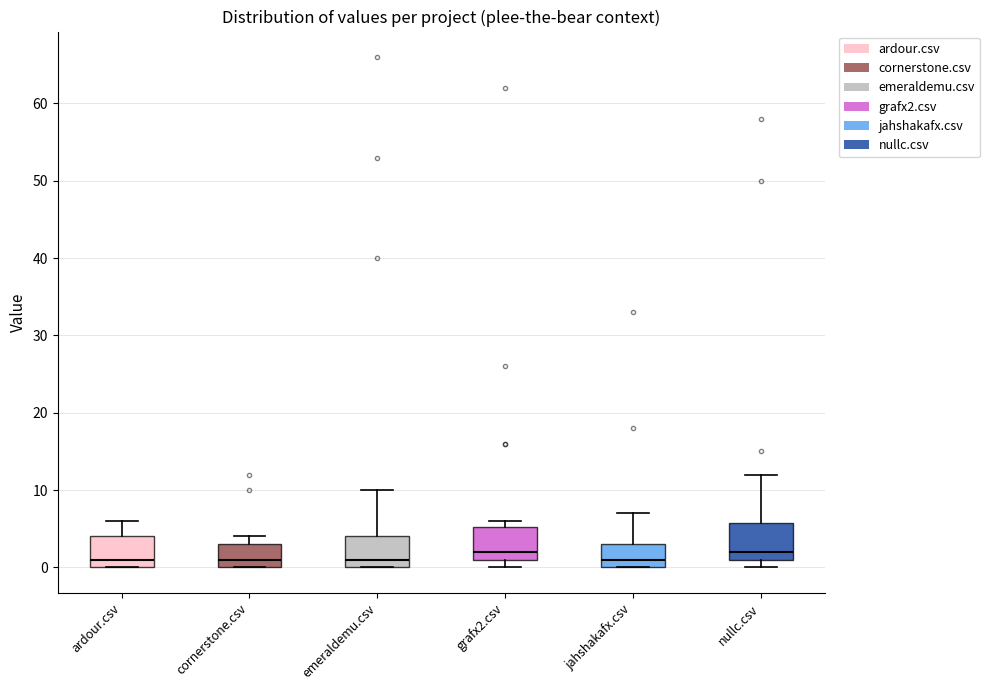

Where is the upper edge of the box for jahshakafx.csv on the y-axis? The values are not printed on the chart, so give them approximately, as read against the axis.

3